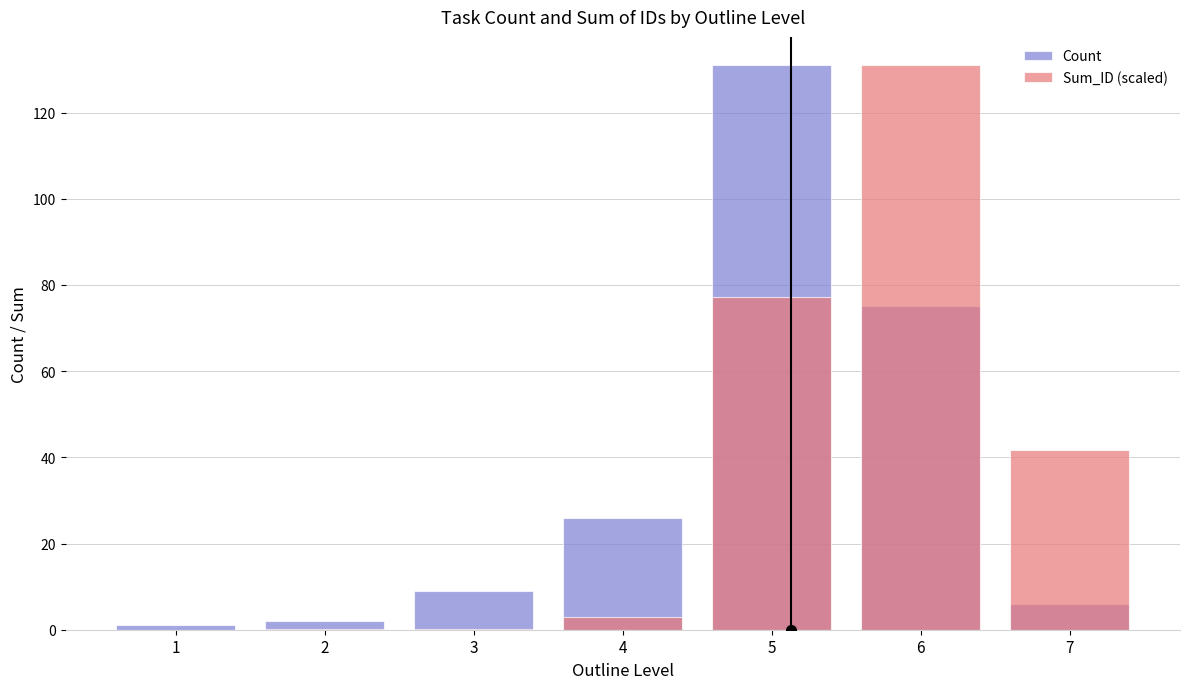

Reading left to right, what are all the values shown in this chart?

Count: 1=1.0	2=2.0	3=9.0	4=26.0	5=131.0	6=75.0	7=6.0
Sum_ID (scaled): 1=0.0	2=0.1	3=0.2	4=2.9	5=77.3	6=131.0	7=41.7